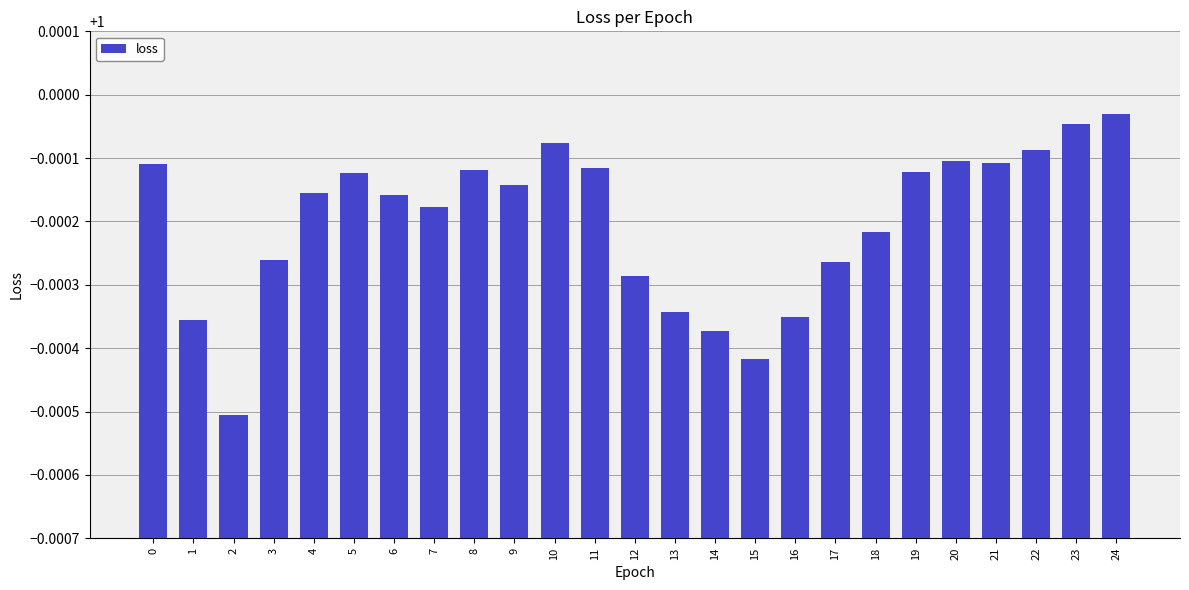

The value at 7 is 0.5. True or false?

False